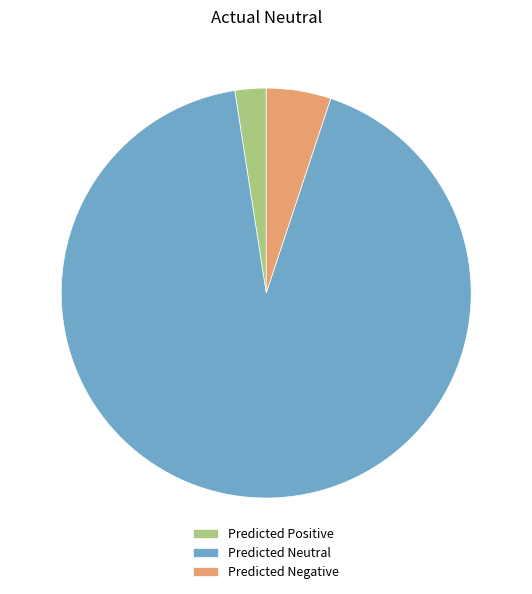

Rank the categories by value from highest to lowest.

Predicted Neutral, Predicted Negative, Predicted Positive